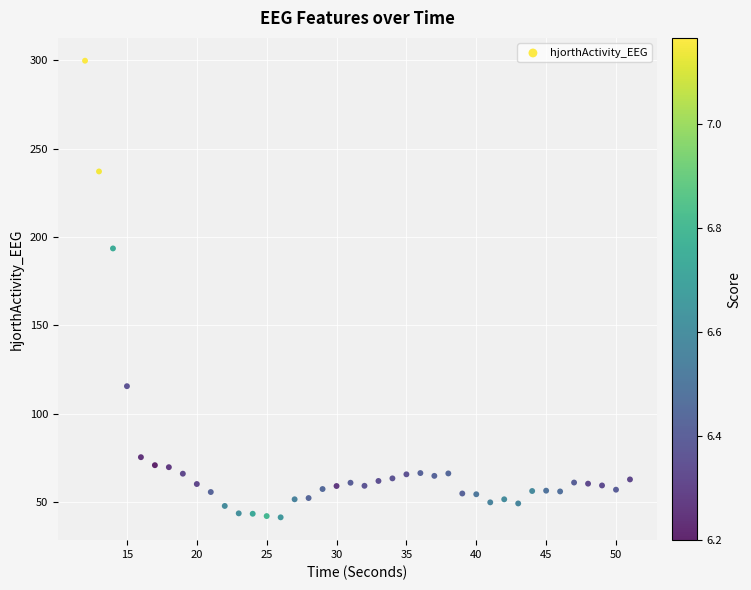

What Y value in the scatter plot is closest to 170?

193.5